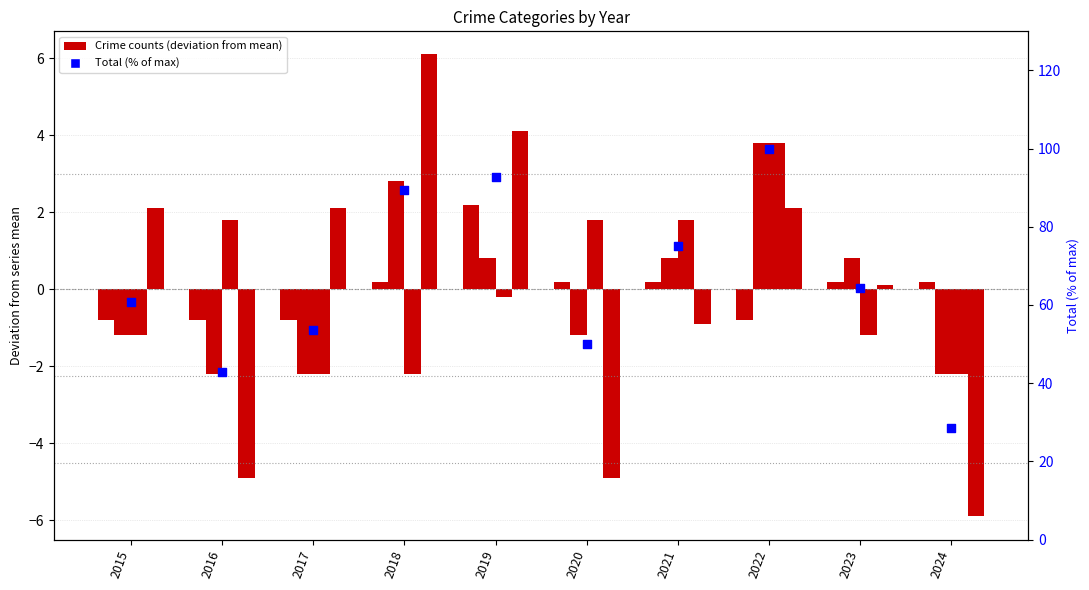

Is the value of Aggravated Assault at 2017 greater than the value of Total (% of max) at 2016?

No